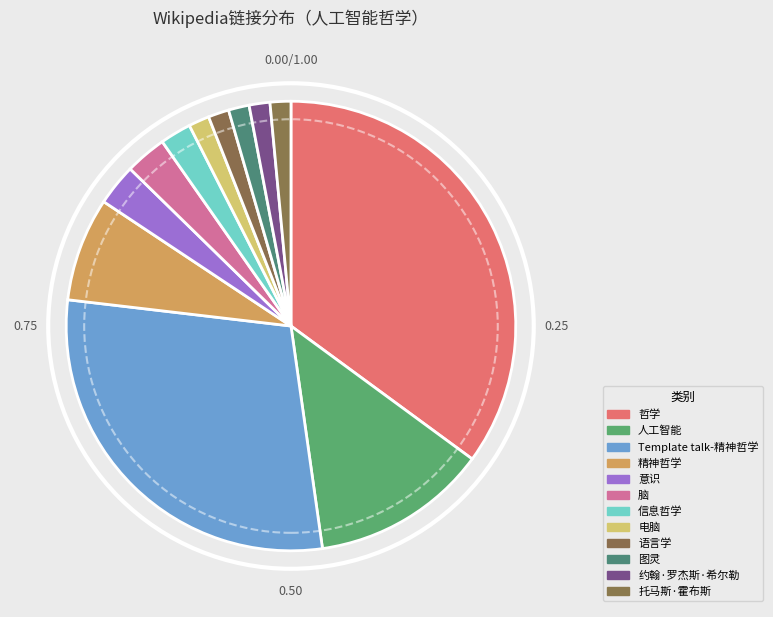

Does Template talk-精神哲学 represent more than half of the total?

No